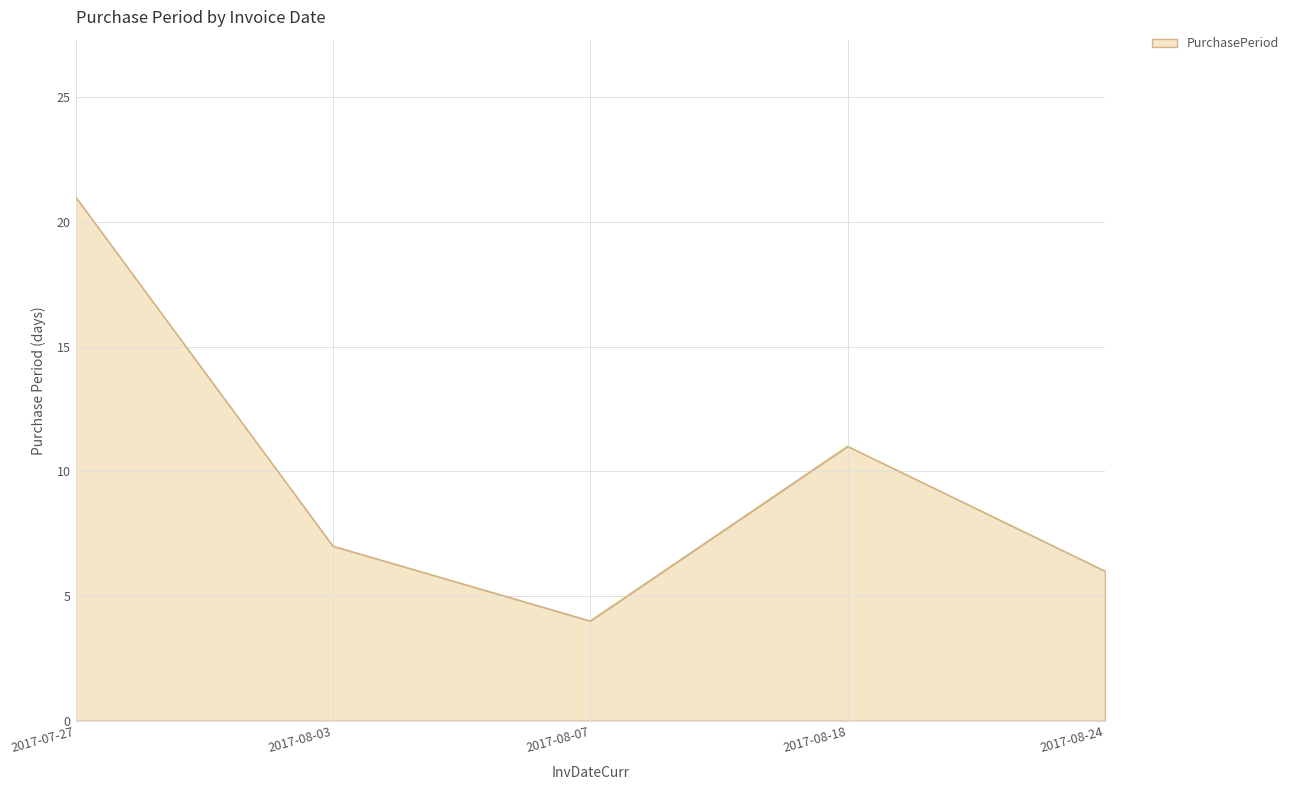

What is the approximate value at 2017-08-03?

7